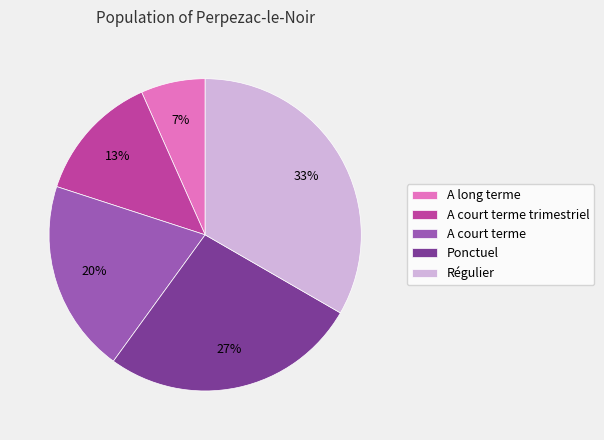

What is the largest slice in the pie chart?

Régulier